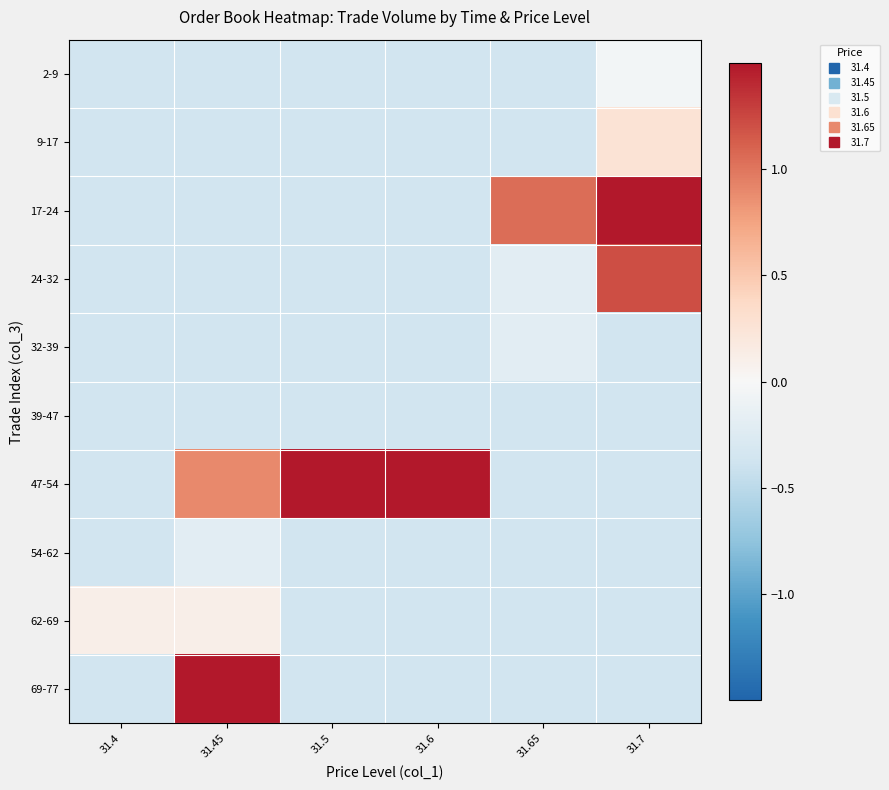

What is the minimum value shown in the chart?

-0.4